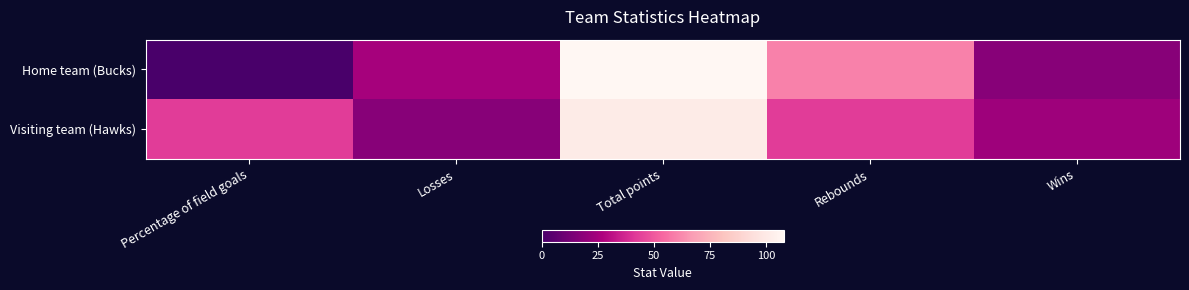

Reading left to right, transcribe all the data shown in this chart.

Home team (Bucks): Percentage of field goals=0	Losses=25	Total points=108	Rebounds=60	Wins=17
Visiting team (Hawks): Percentage of field goals=43	Losses=17	Total points=101	Rebounds=43	Wins=23